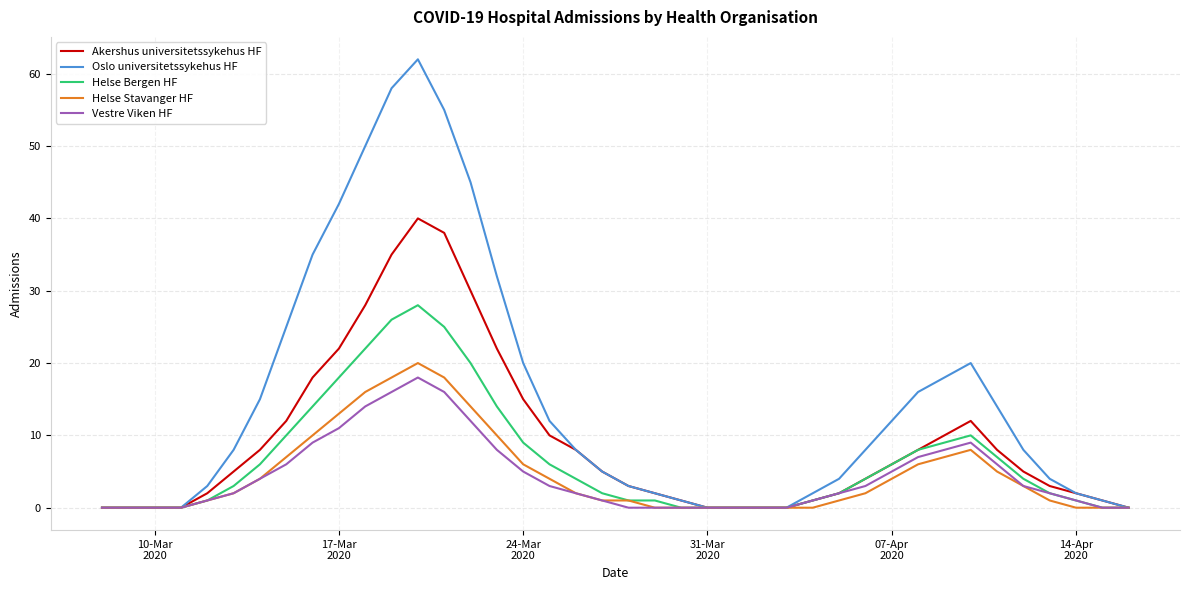

Which series has the largest total across all categories?

Oslo universitetssykehus HF